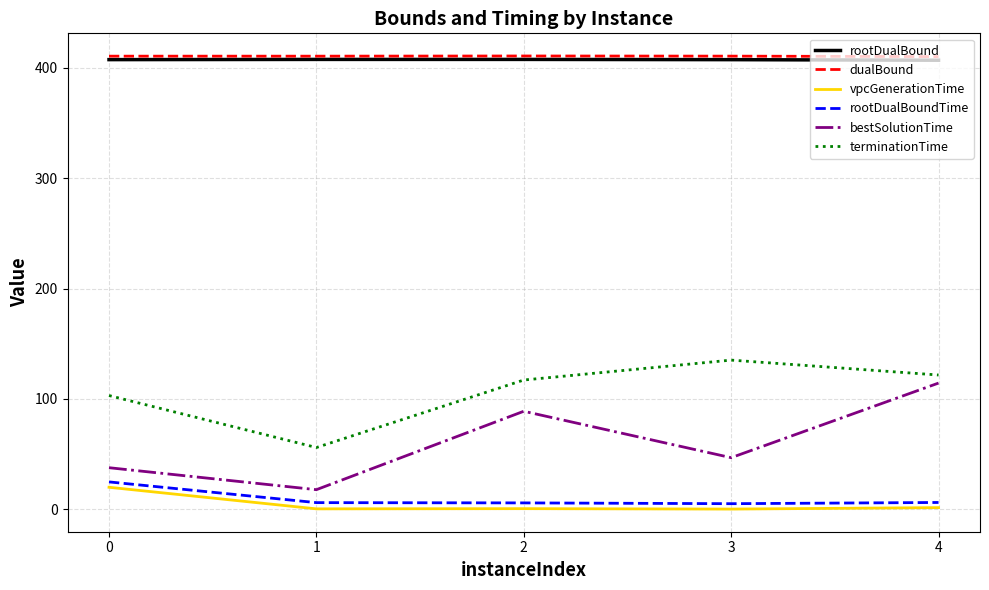

What value does the bestSolutionTime series have at 3?

46.8